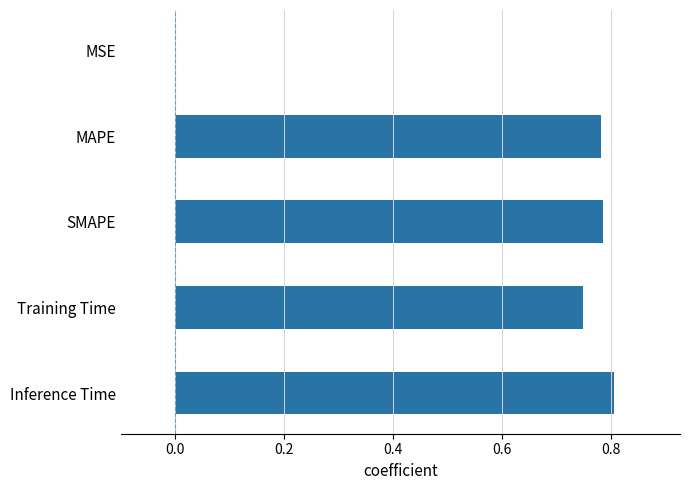

What is the average value?

0.6